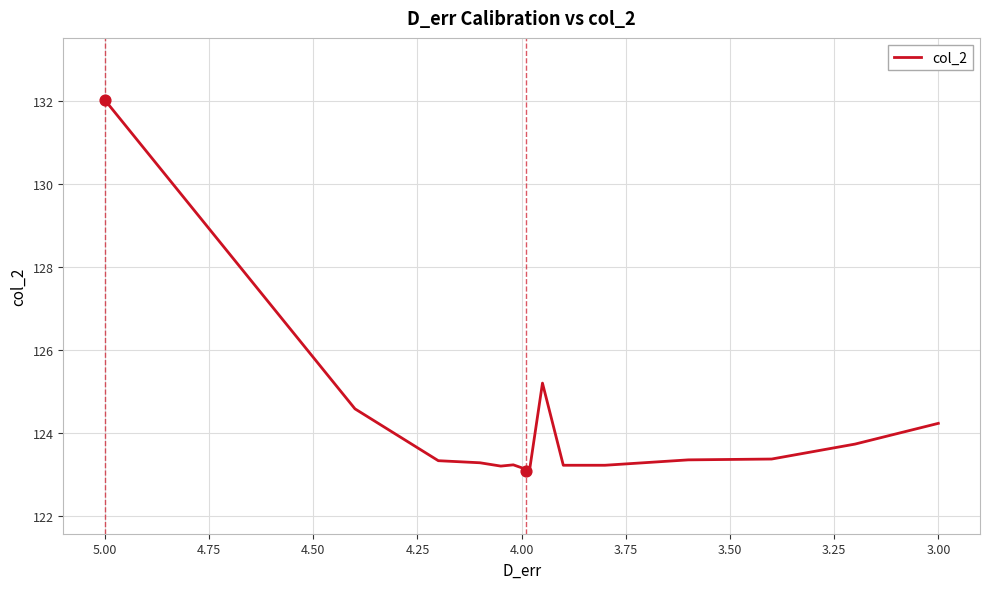

Which has a higher value, 3.75 or 2.75?

2.75